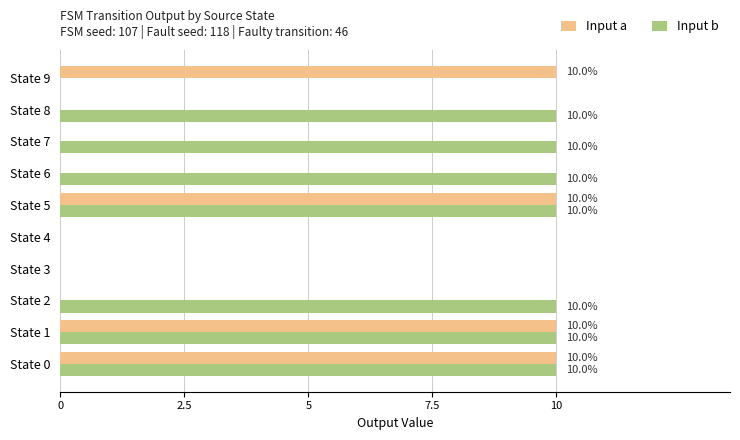

What are all the series names shown in the legend?

Input a, Input b